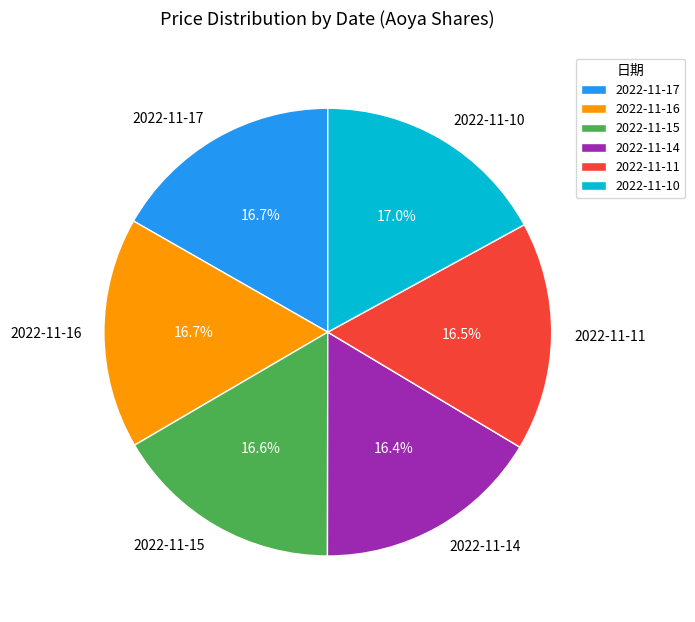

How many segments does this pie chart have?

6